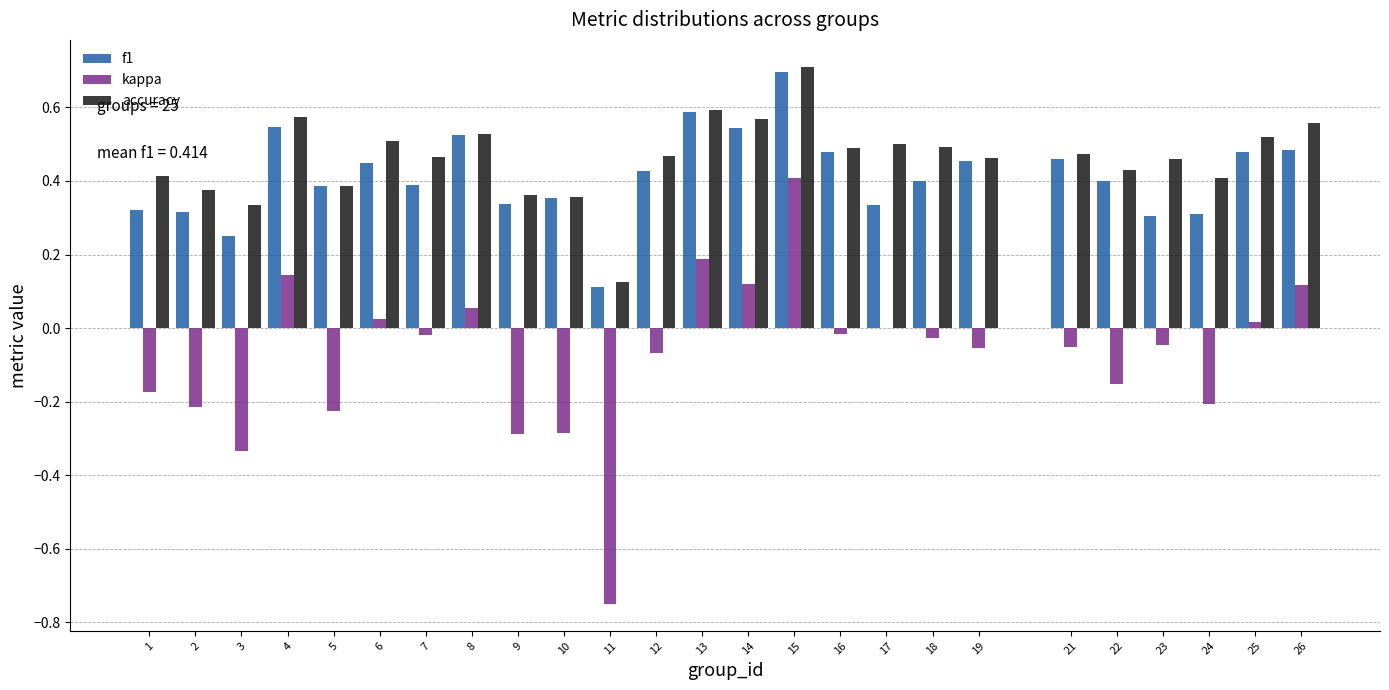

What is the sum of all accuracy values?

11.6